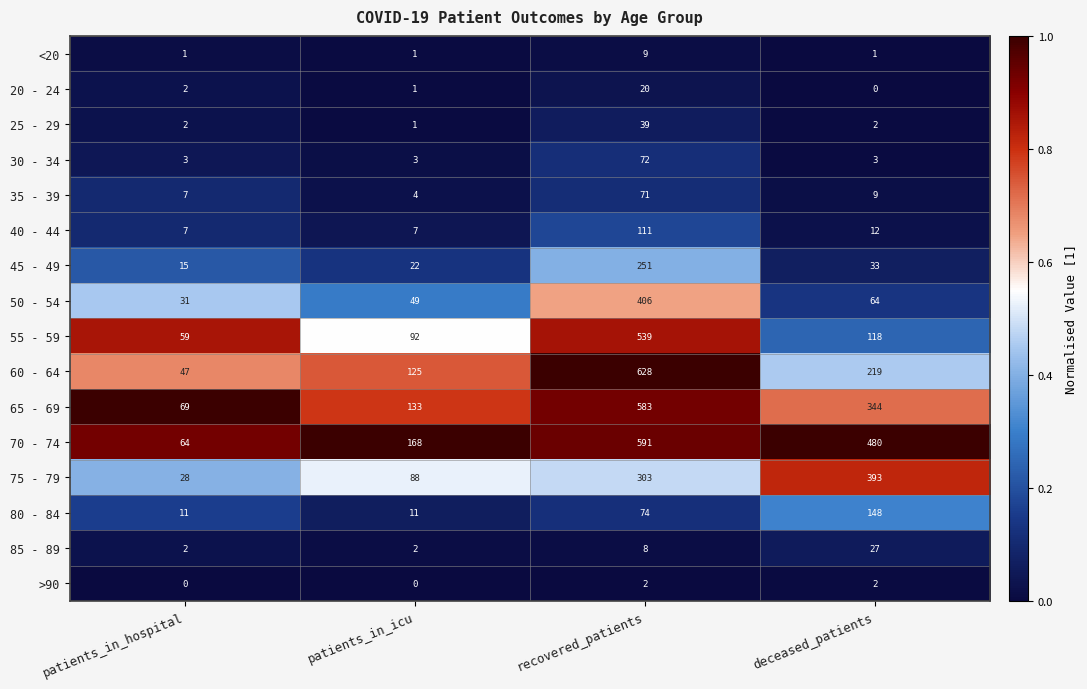

What is the maximum value shown in the chart?

628